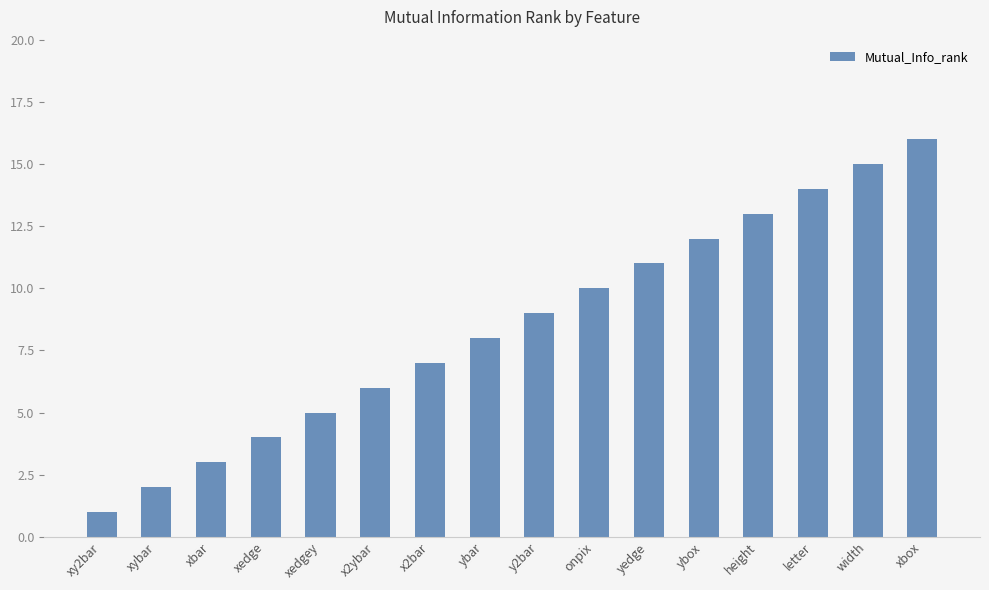

What is the value of the 8th bar from the left?

8